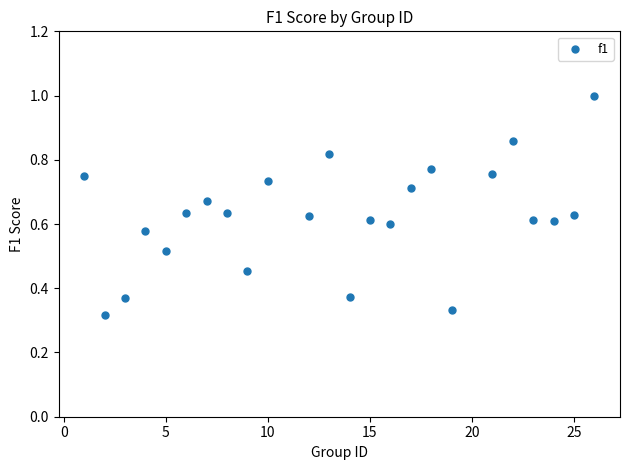

What is the range of X values (max minus min)?

25.0